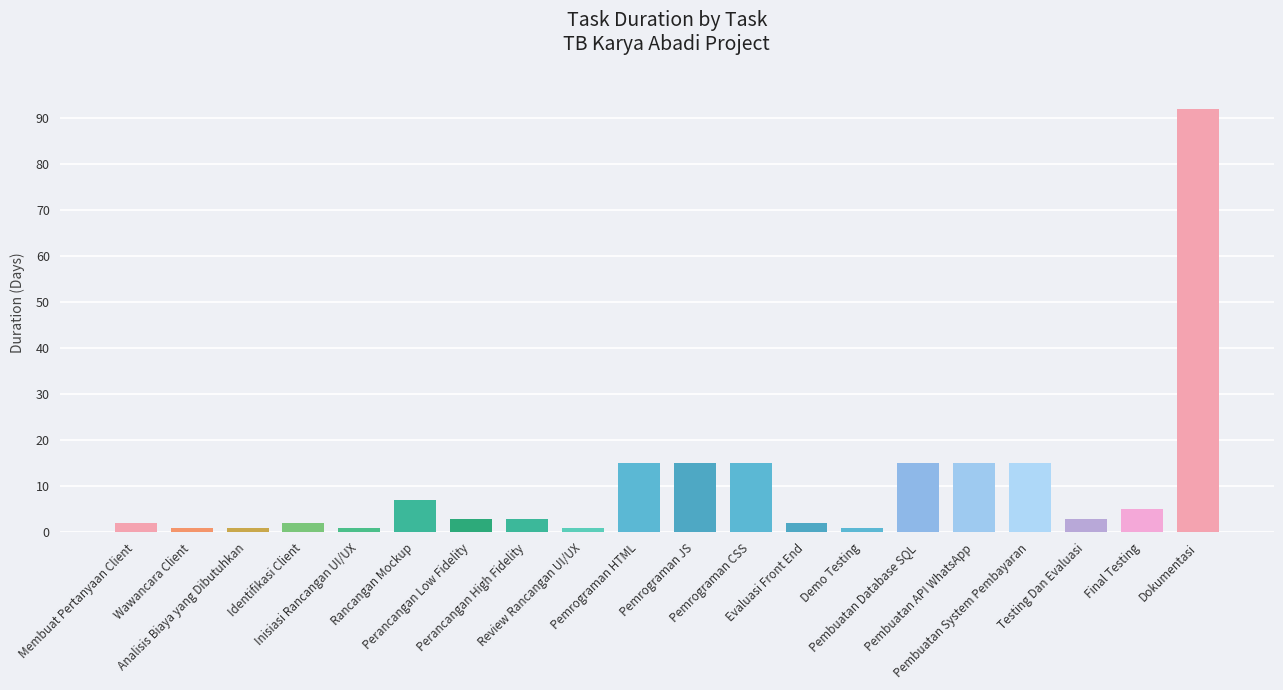

Reading left to right, what are all the values shown in this chart?

2	1	1	2	1	7	3	3	1	15	15	15	2	1	15	15	15	3	5	92